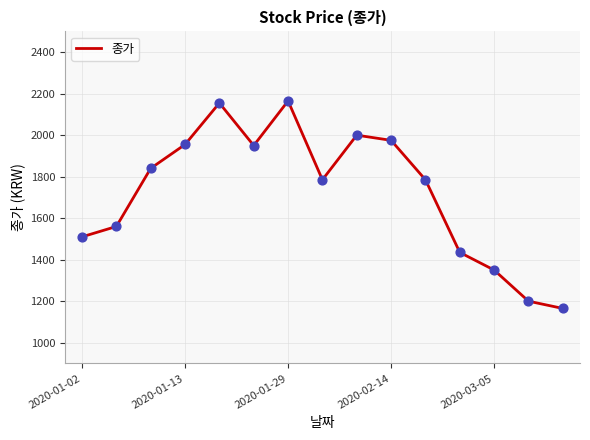

What is the minimum value shown in the chart?

1165